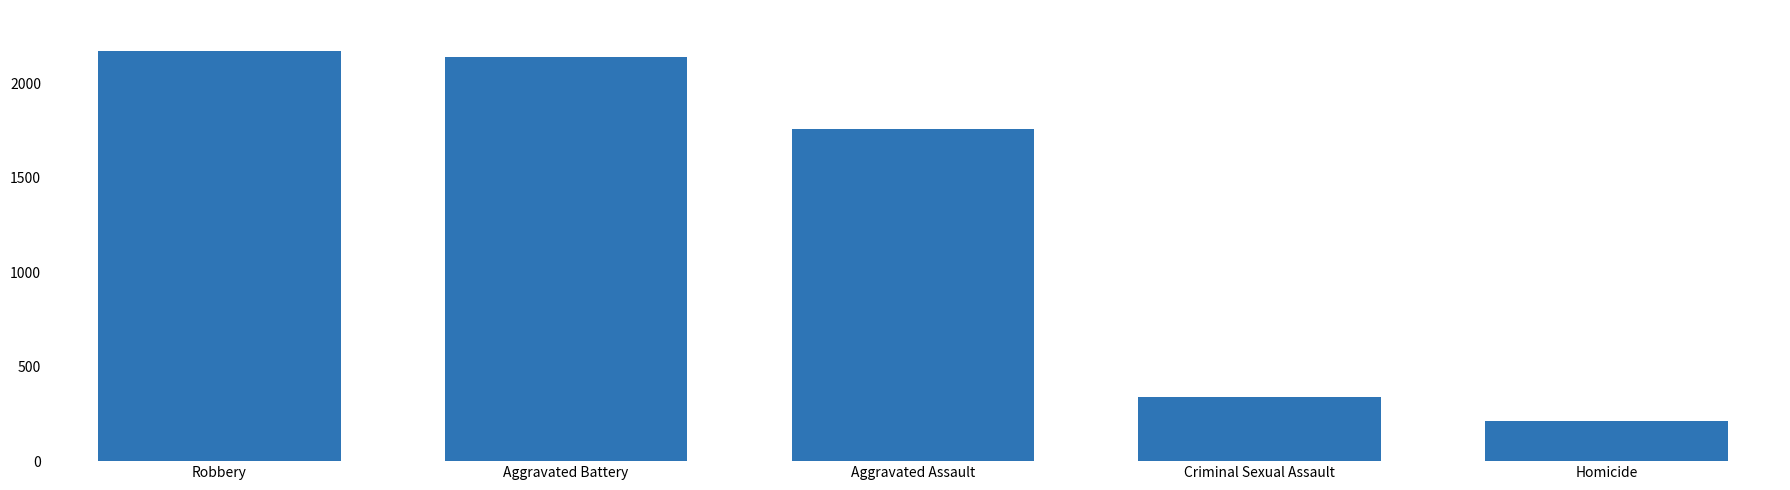

What value does the data have at Homicide, to the nearest 10?

210